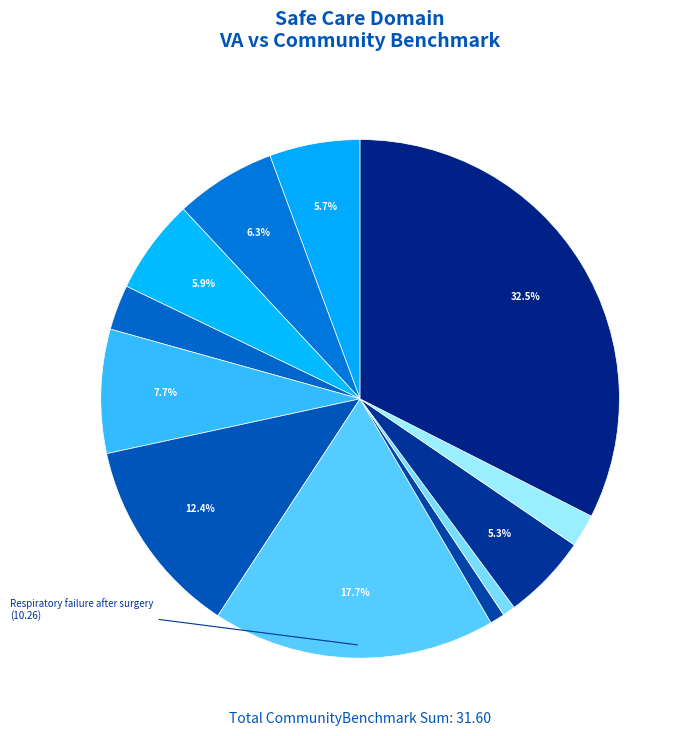

Which category has the biggest portion of the pie?

Respiratory failure
after surgery